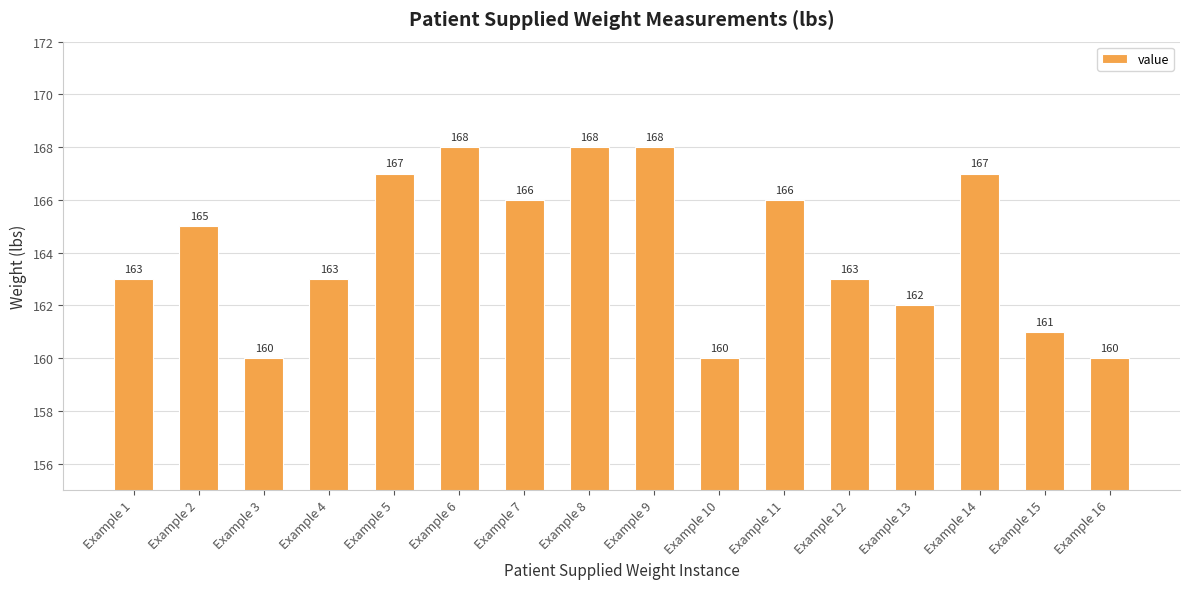

How many data points does each series have?

16